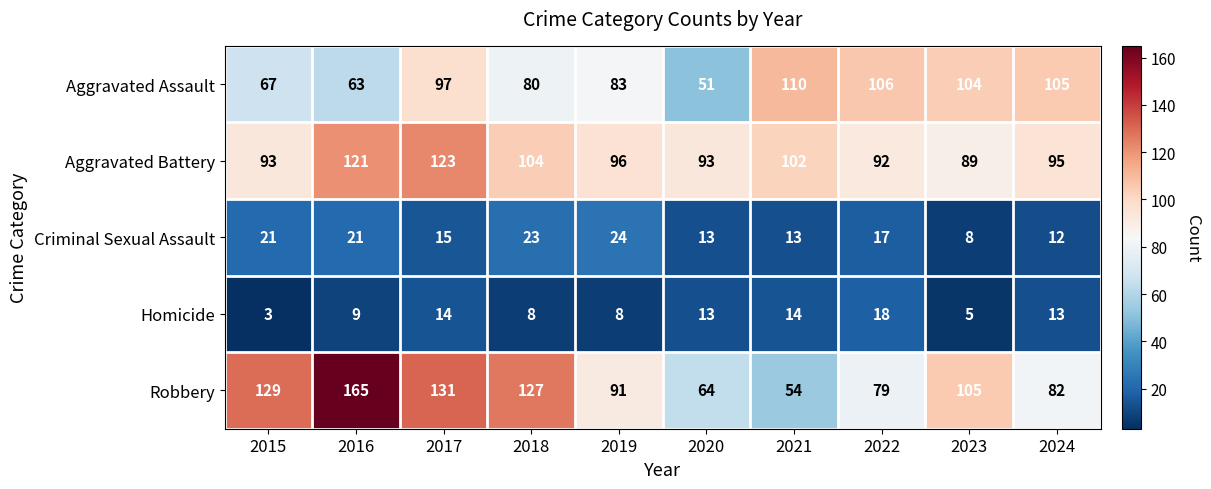

How many categories are shown in the chart?

10